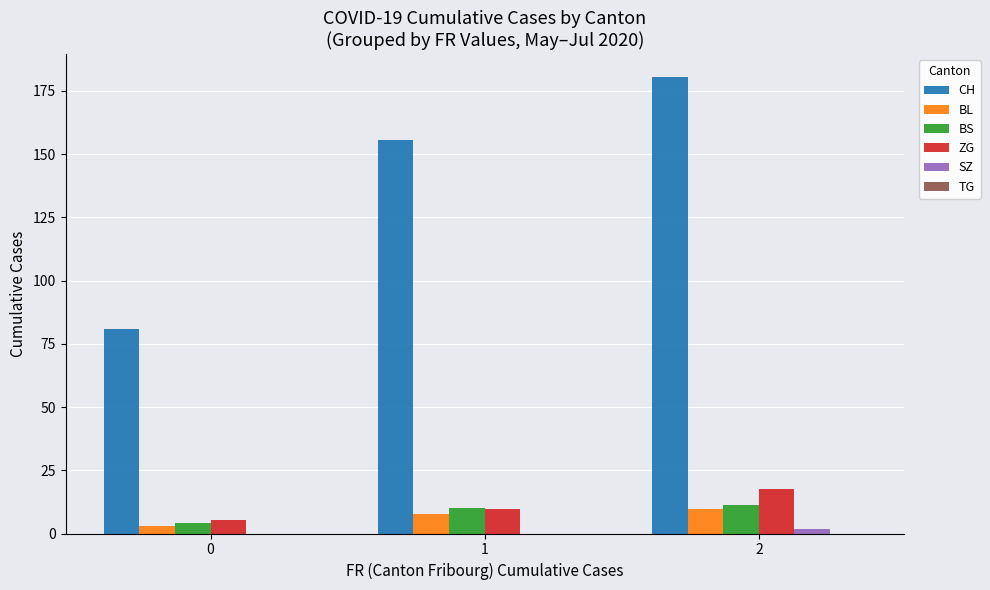

How many groups of bars are there?

3